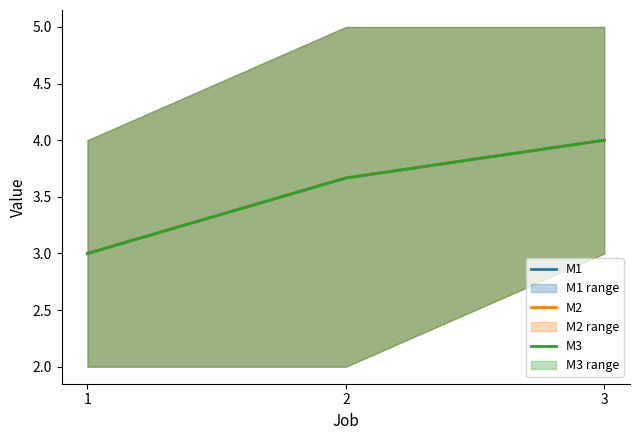

Reading right to left, transcribe all the data shown in this chart.

M1: 4.0	3.7	3.0
M2: 4.0	3.7	3.0
M3: 4.0	3.7	3.0